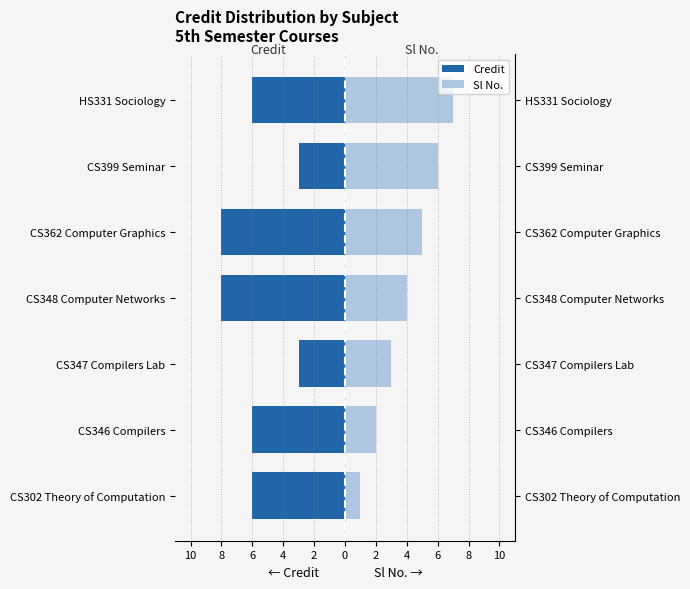

The value of Sl No. at CS348 Computer Networks is 2. True or false?

False